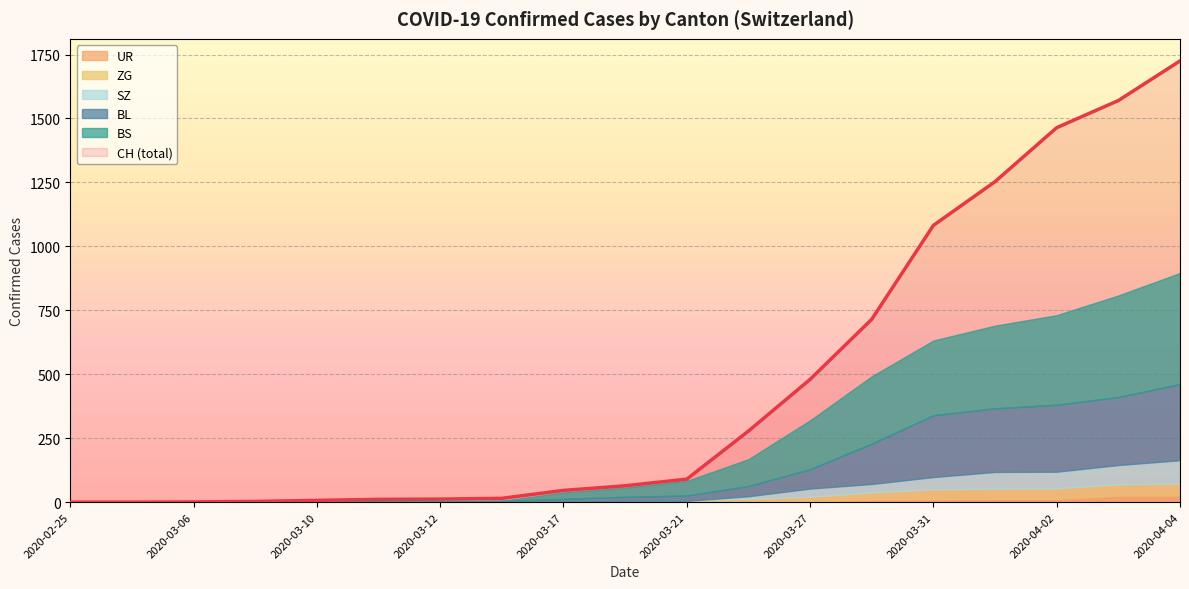

Between 2020-02-25 and 2020-03-15, which series saw the biggest shift?

CH